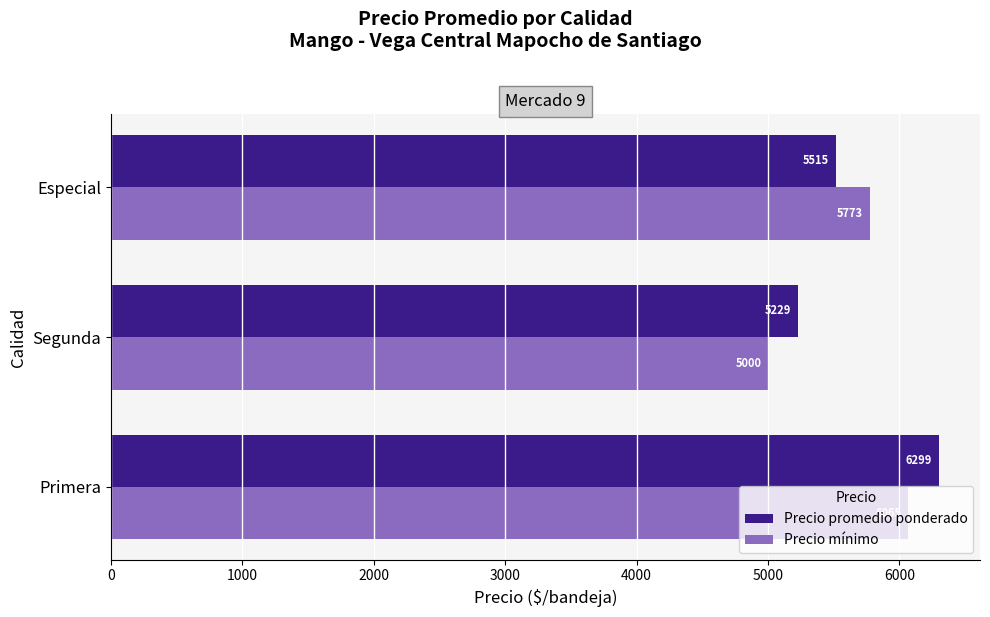

Between Primera and Especial, which series saw the biggest shift?

Precio promedio ponderado